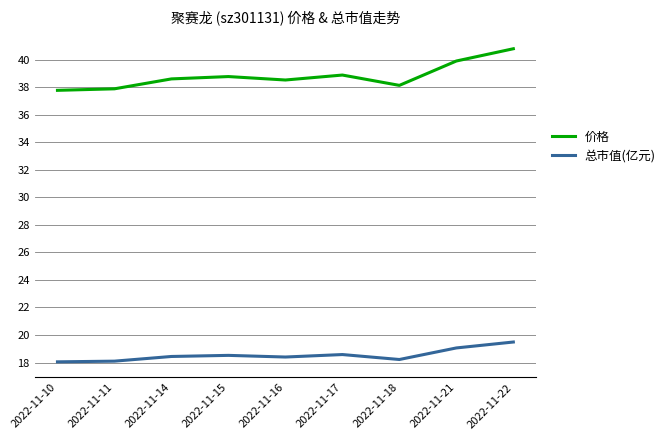

Is the value of 价格 at 2022-11-22 greater than the value of 总市值(亿元) at 2022-11-11?

Yes